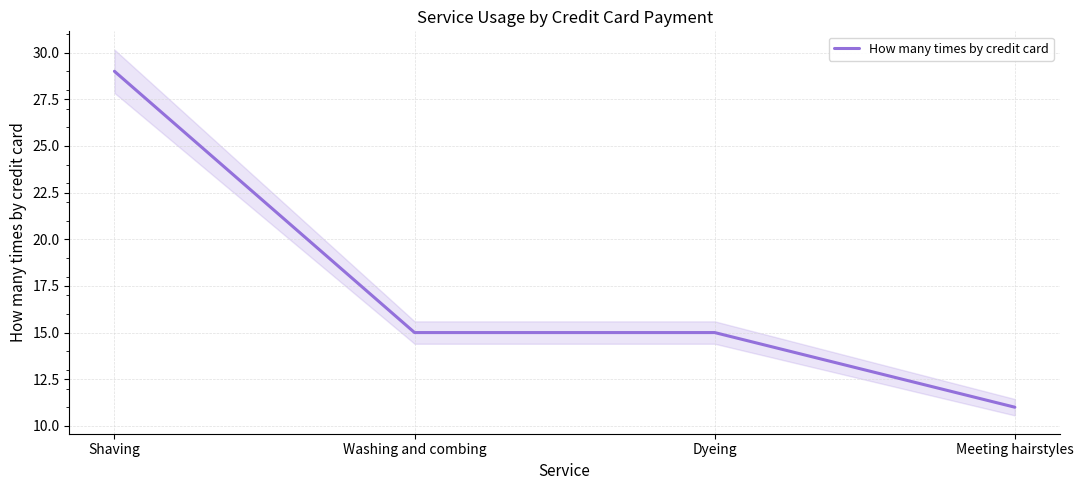

Count the values in the range 15 to 29.

3